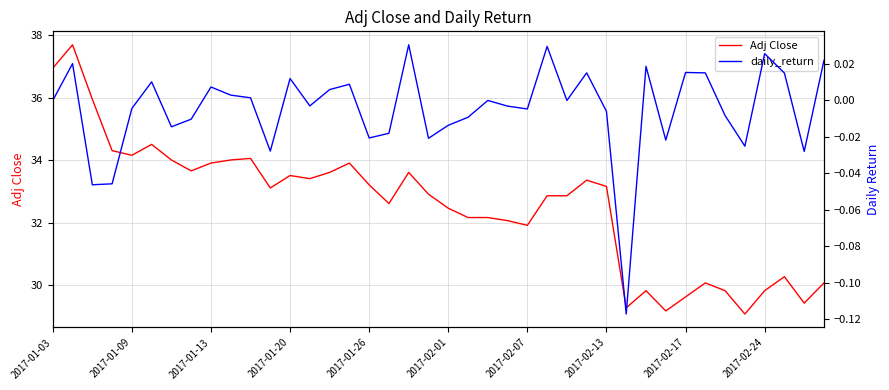

True or false: daily_return and Adj Close intersect in this chart.

False